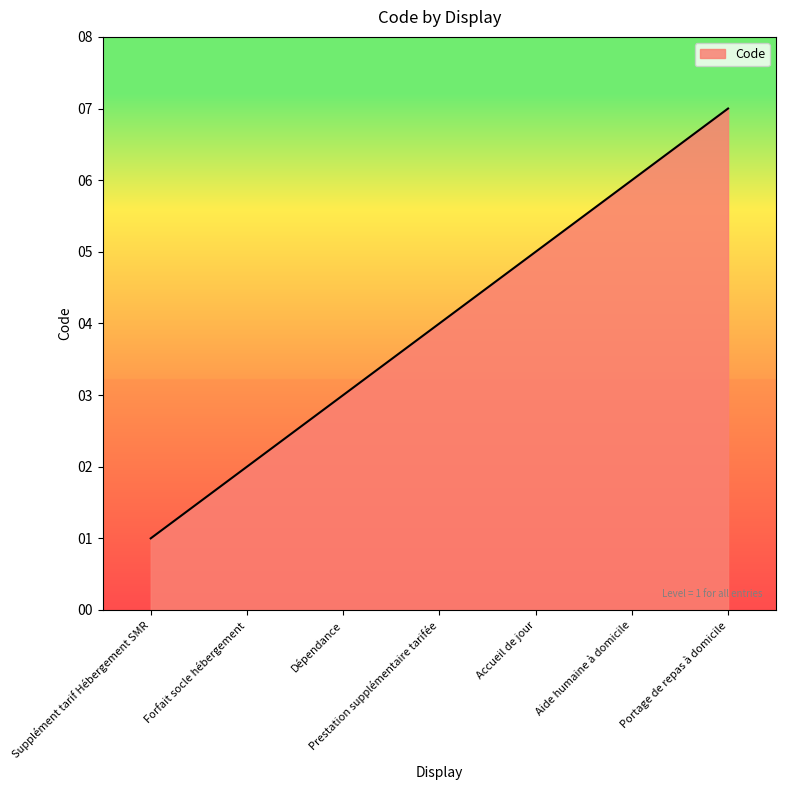

What position from the left is Supplément tarif Hébergement SMR?

1